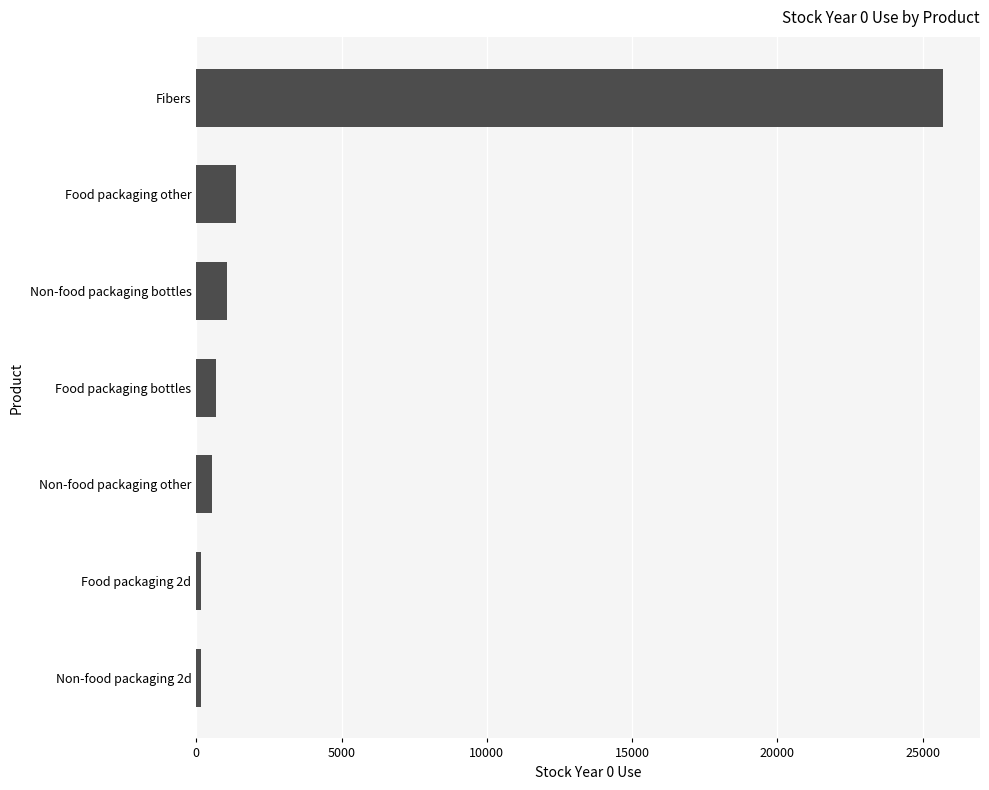

What is the greatest value displayed?

25692.7